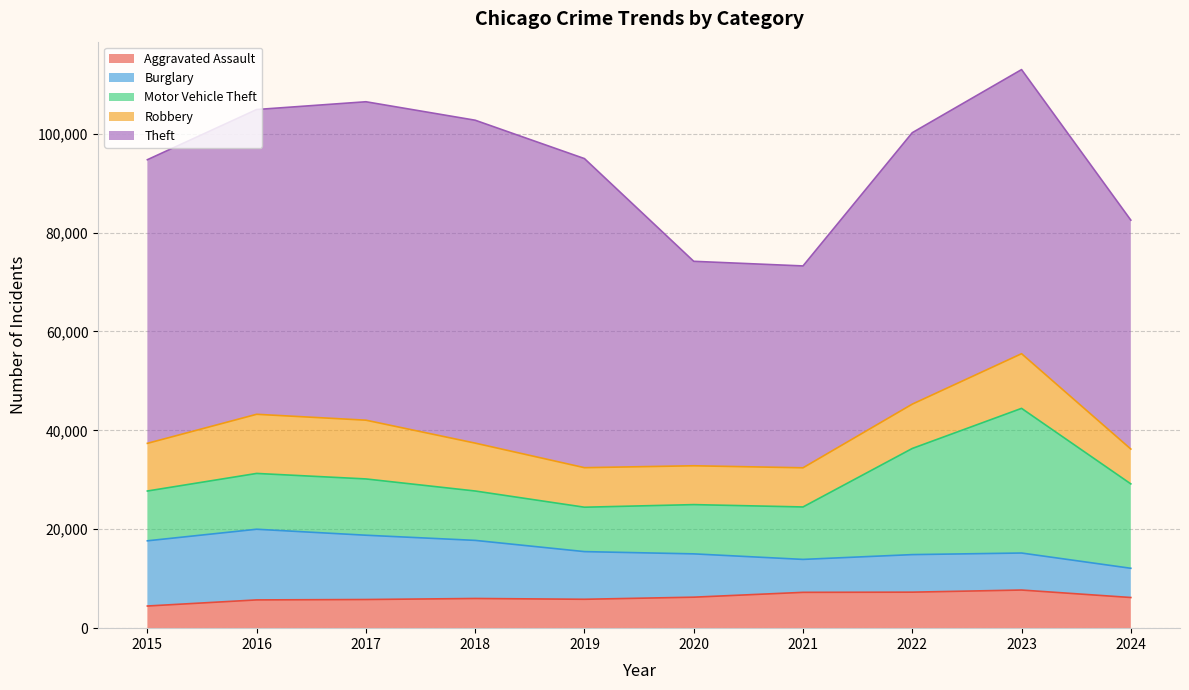

At 2021, list the series in order from largest to smallest.

Theft, Motor Vehicle Theft, Robbery, Aggravated Assault, Burglary